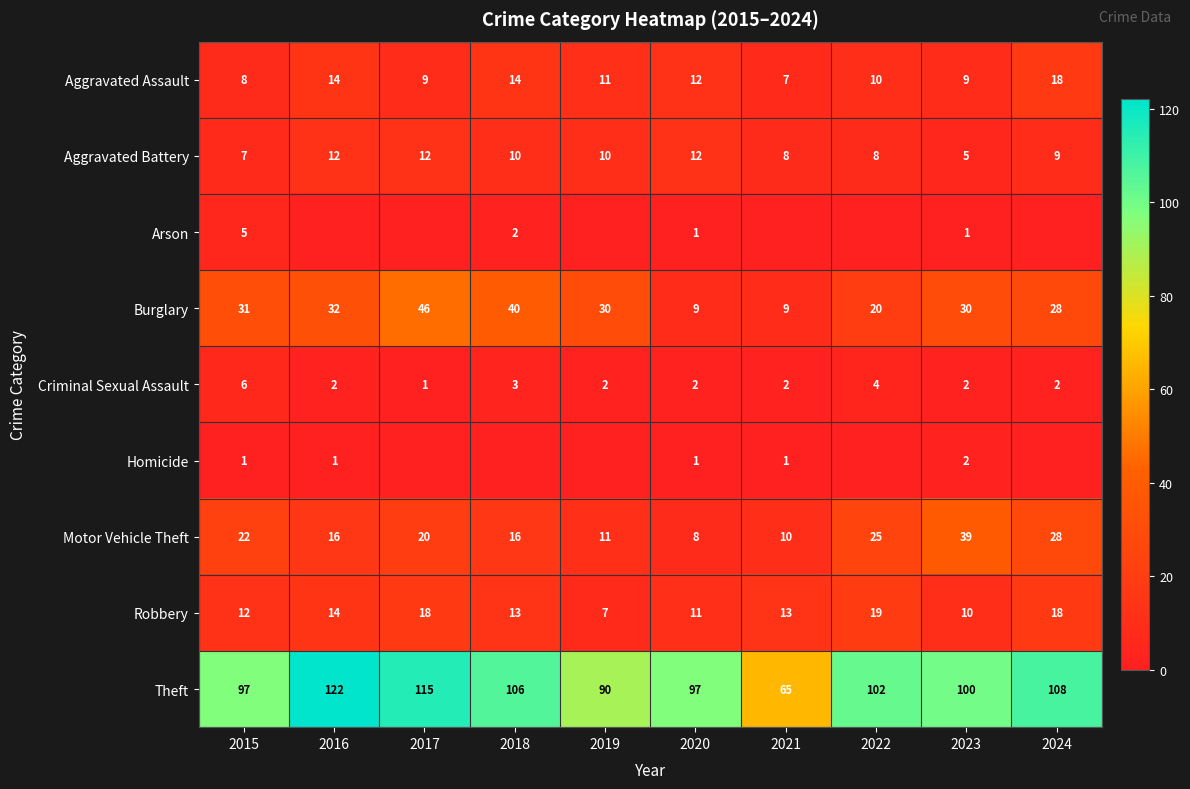

What is the difference between the Aggravated Assault values at 2021 and 2019?

4